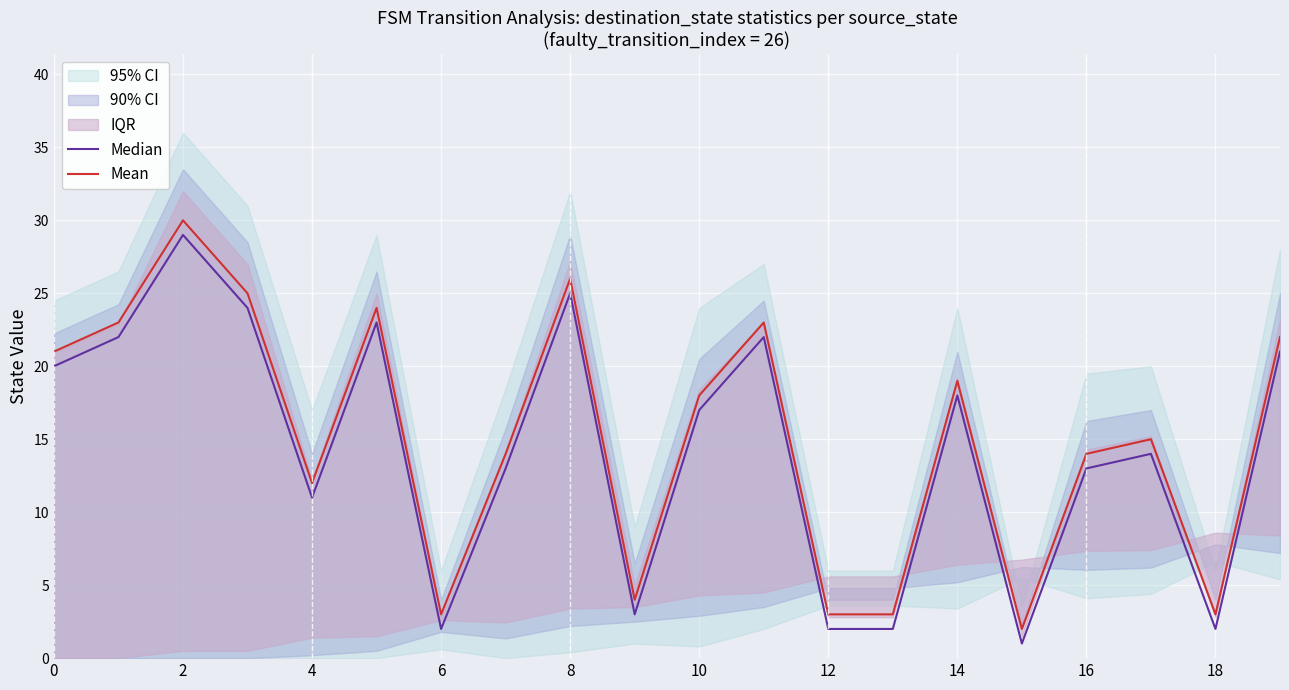

Is it true that Mean equals 20 at 4?

False